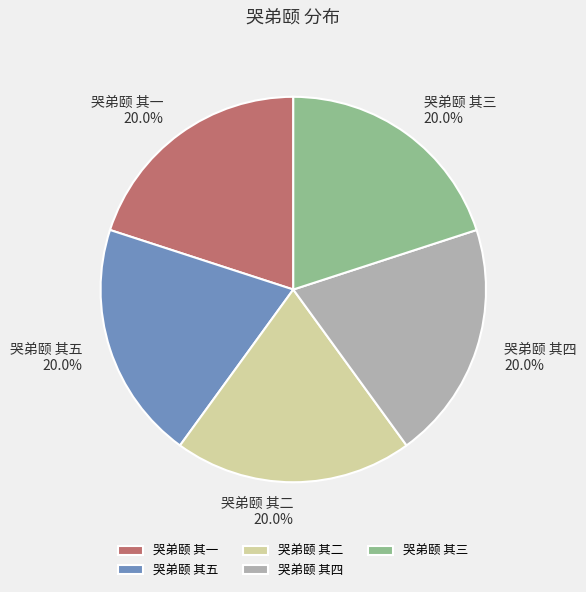

How many segments does this pie chart have?

5